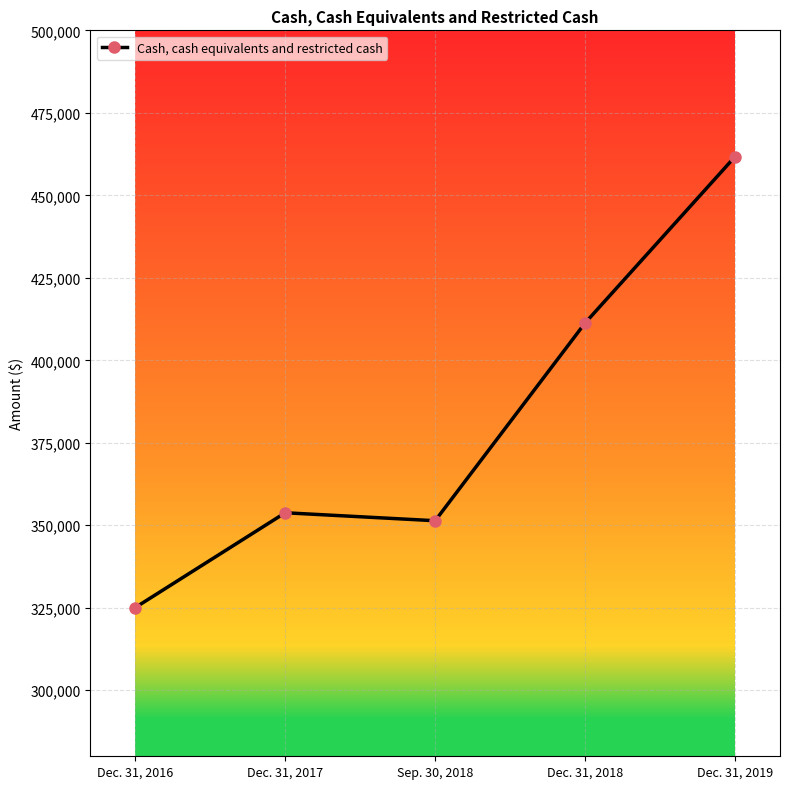

Where is the first local maximum?

Dec. 31, 2017